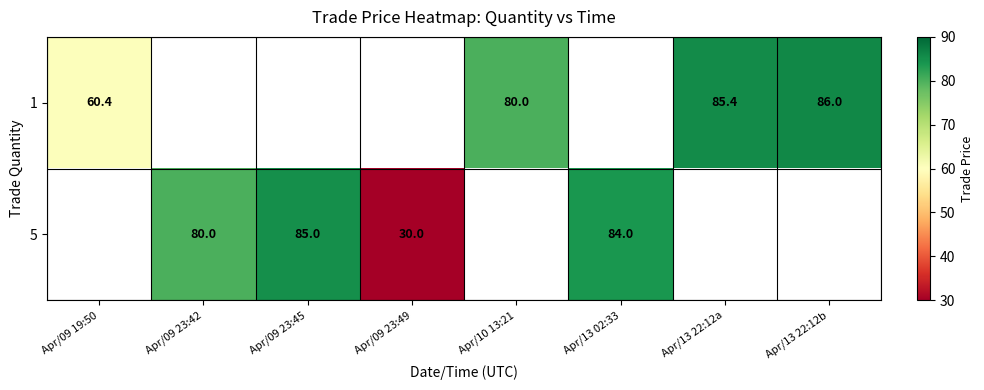

At how many categories does at least one series exceed 75?

6